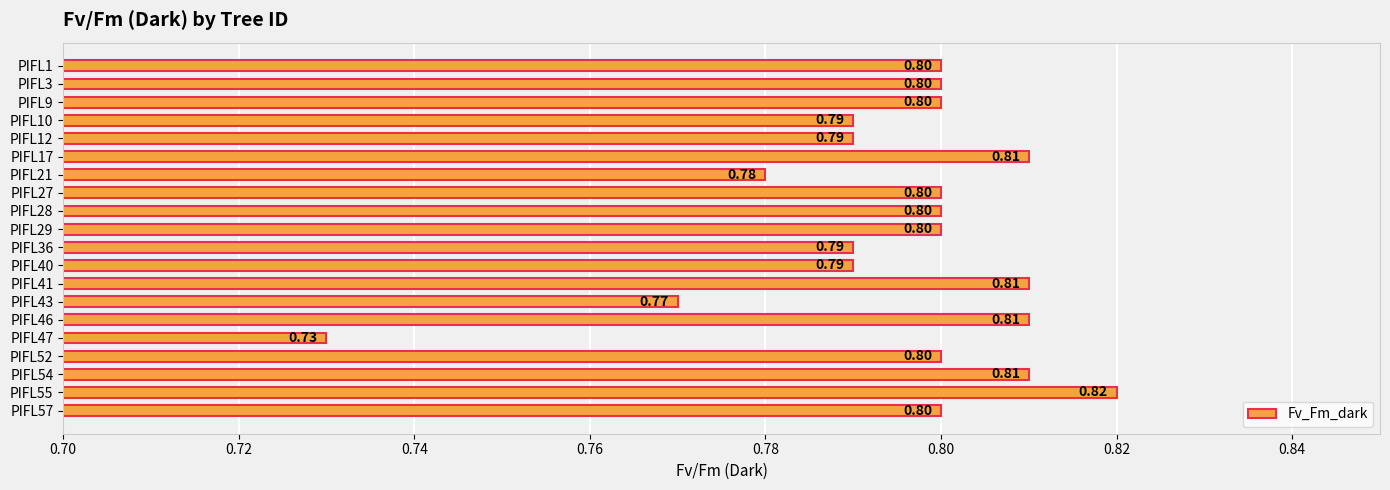

Which has a higher value, PIFL27 or PIFL40?

PIFL27